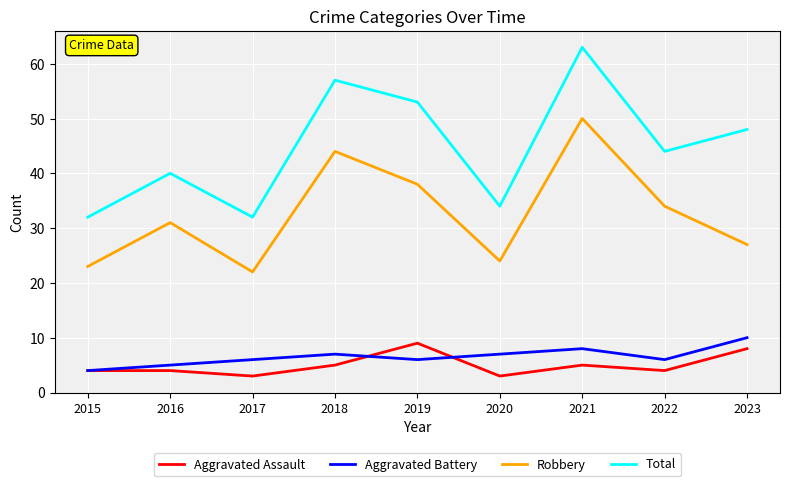

True or false: Total and Robbery intersect in this chart.

False